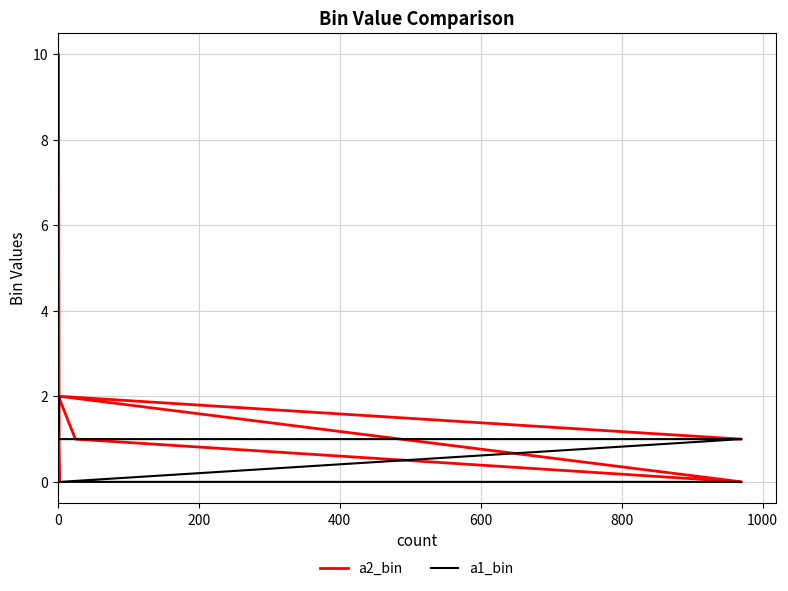

List the series in order of their overall mean, lowest first.

a1_bin, a2_bin